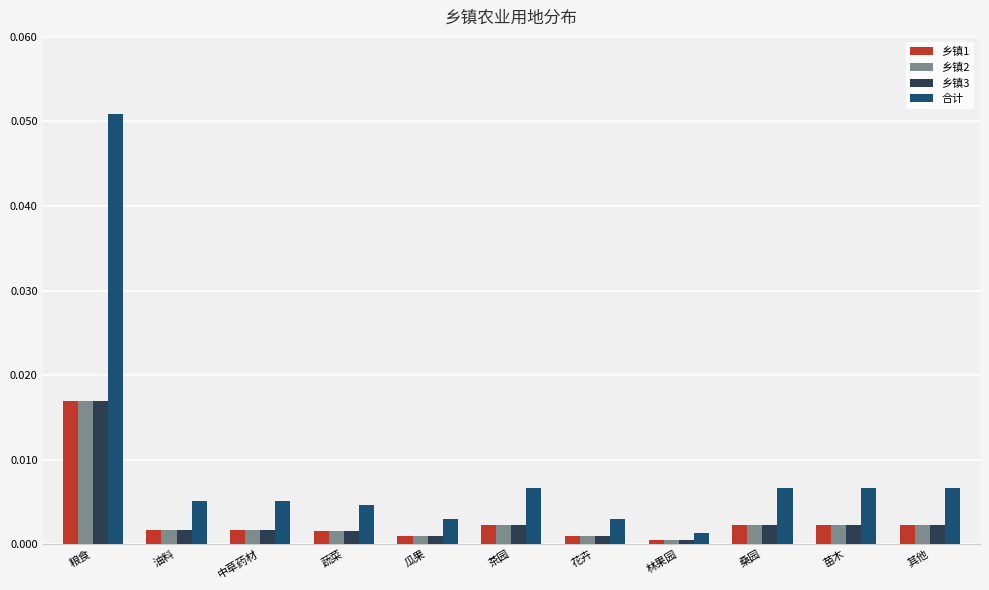

Does the chart contain stacked bars?

No